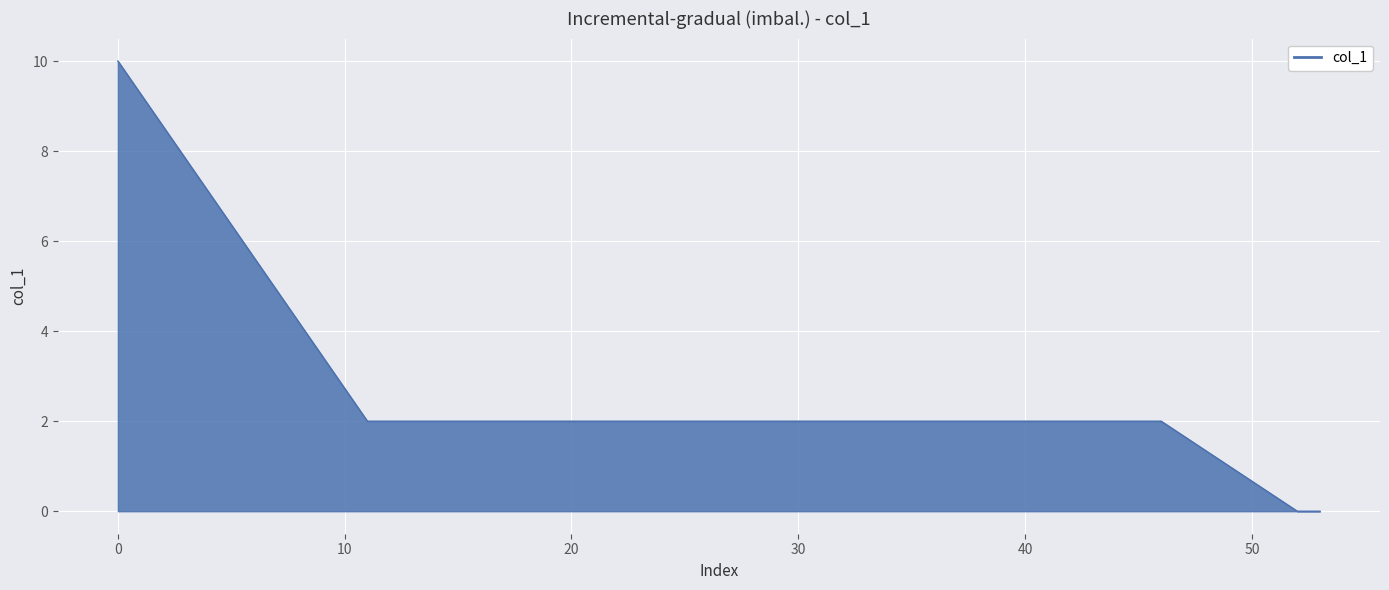

What is the maximum value shown in the chart?

10